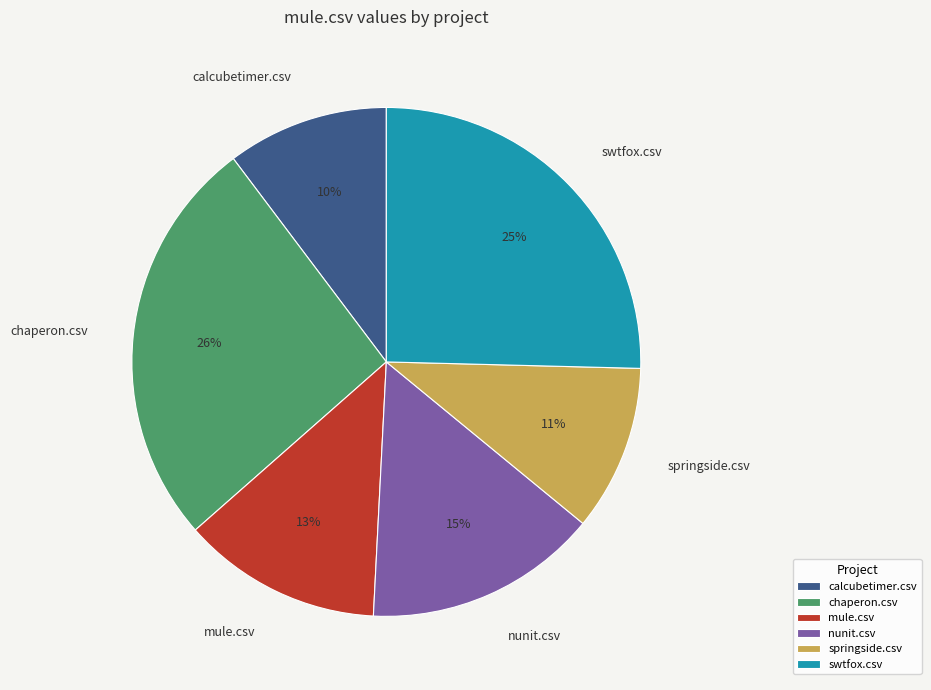

To the nearest percent, what portion does springside.csv represent?

11%